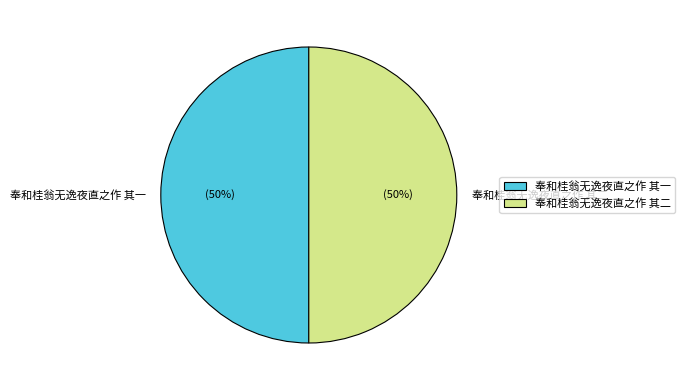

Approximately how many times larger is the value at 奉和桂翁无逸夜直之作 其一 compared to 奉和桂翁无逸夜直之作 其二?

1.0